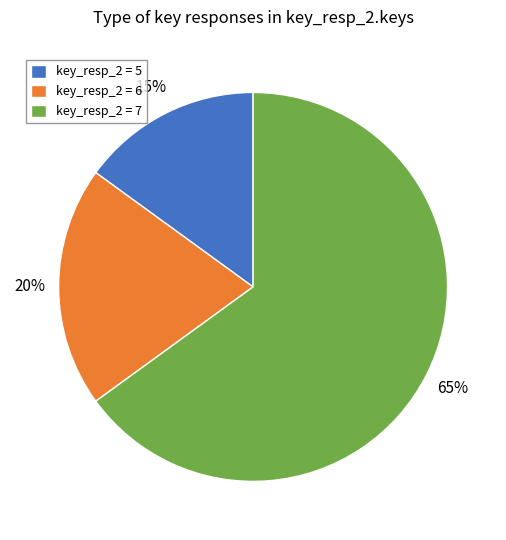

Is there a majority slice in this chart?

Yes